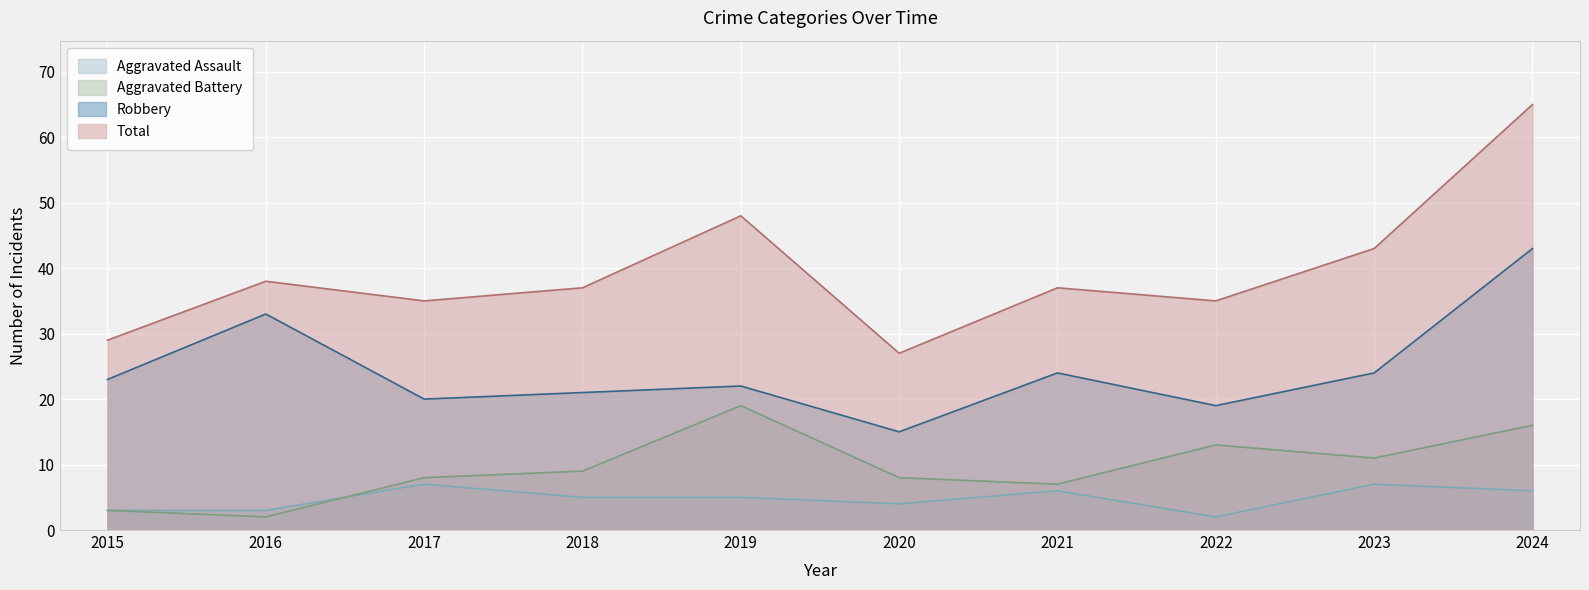

What is the difference between the Robbery values at 2023 and 2019?

2